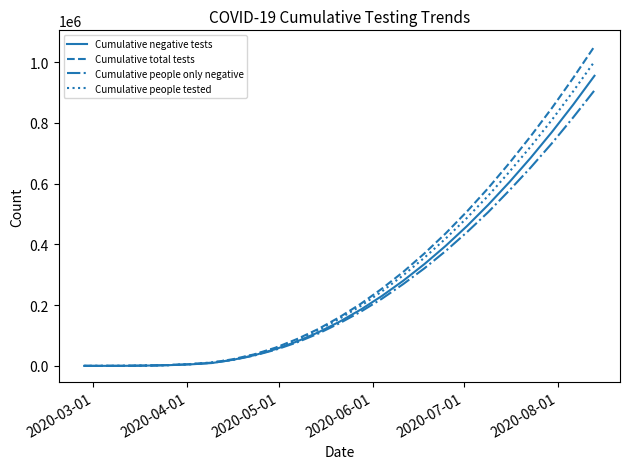

What is the highest value of the Cumulative people only negative series?

907000